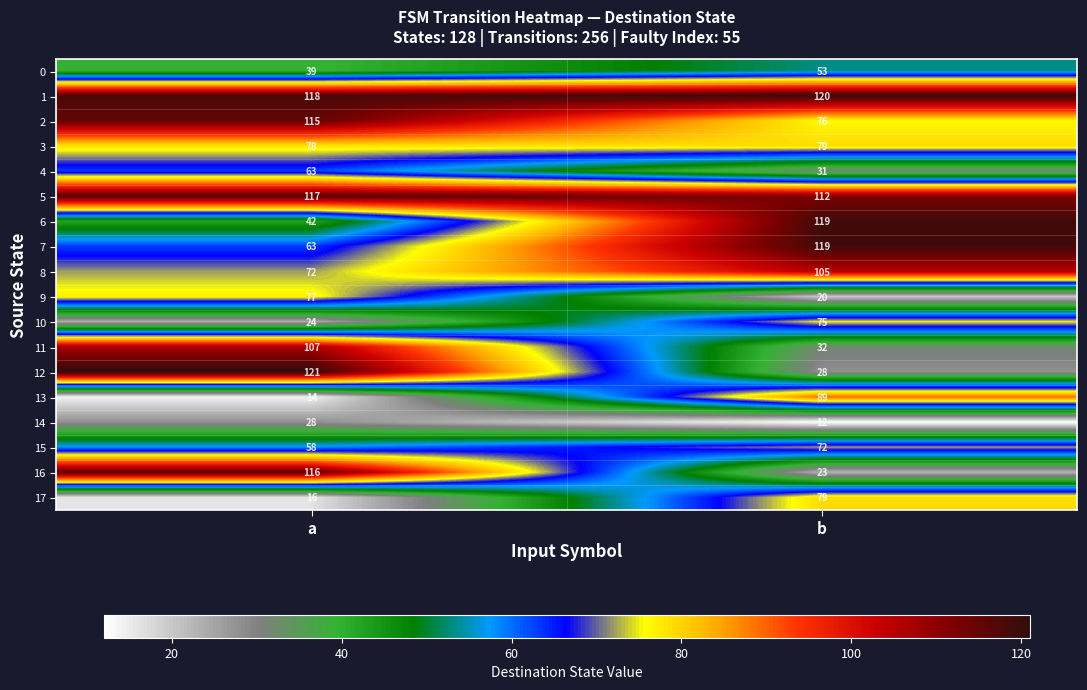

List the labels in order of 6 value, smallest first.

a, b